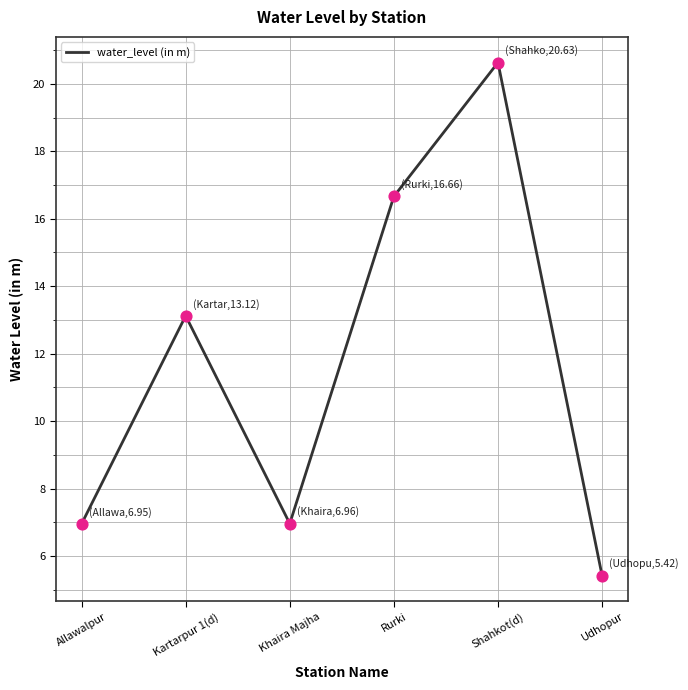

Which has a higher value, Kartarpur 1(d) or Shahkot(d)?

Shahkot(d)